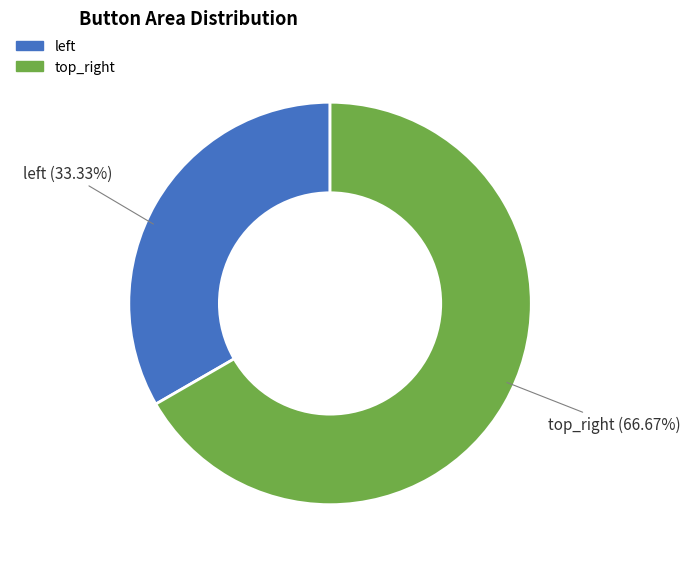

True or false: top_right accounts for 79% of the total.

False